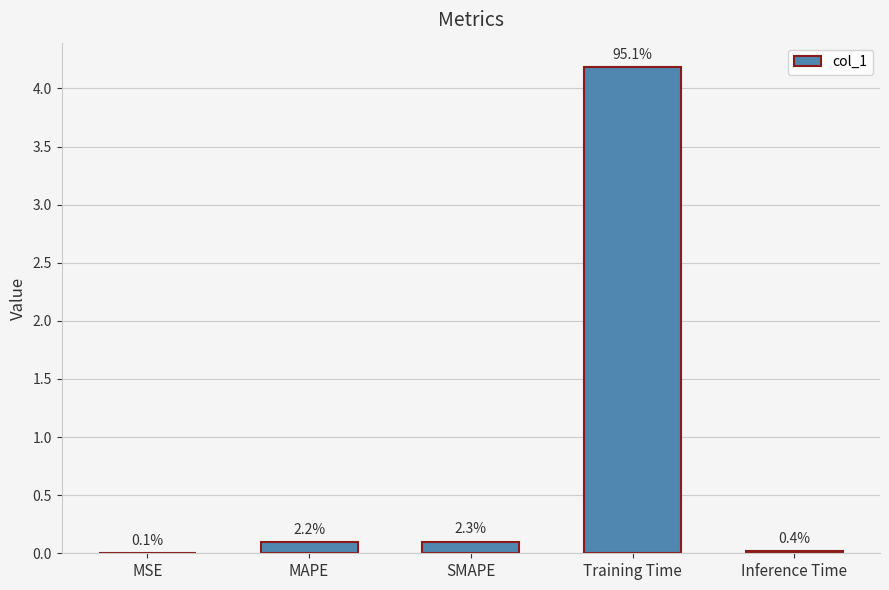

What is the sum of the values at Training Time and SMAPE?

4.3